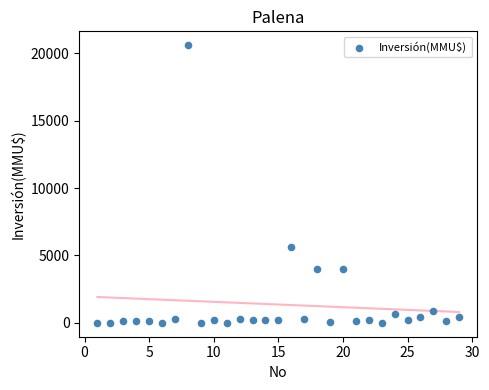

What is the range of X values (max minus min)?

28